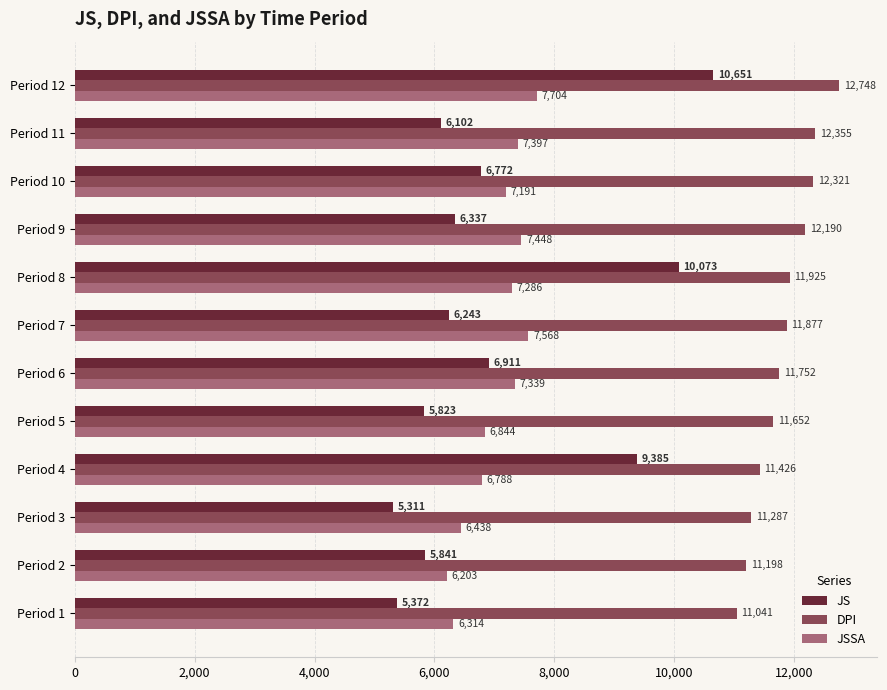

Is it true that JSSA equals 4448.4 at Period 6?

False